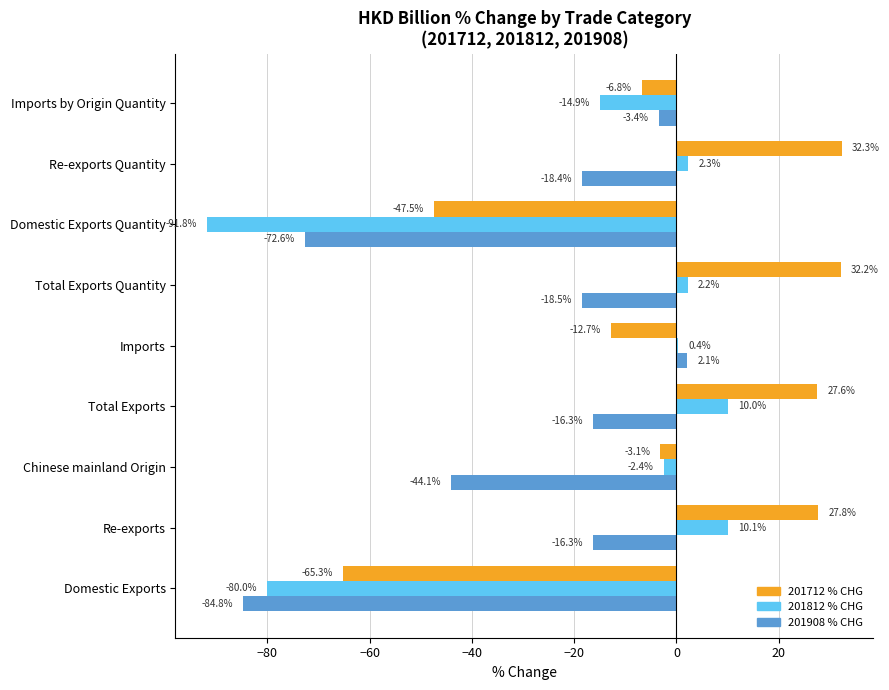

At which category is the sum across all series the highest?

Re-exports